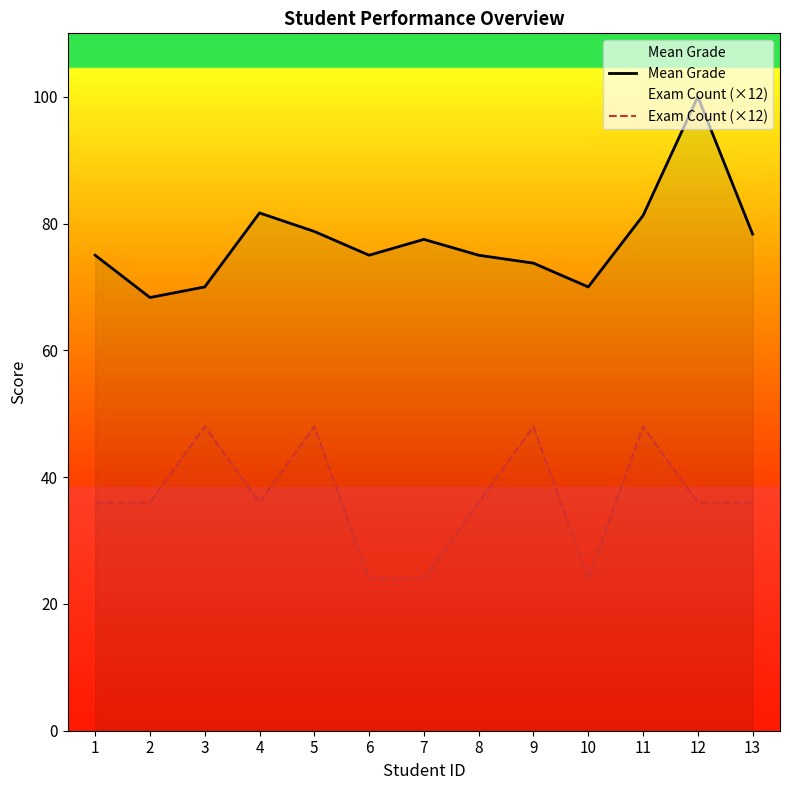

The value of Exam Count (×12) at 10 is 24.0. True or false?

True